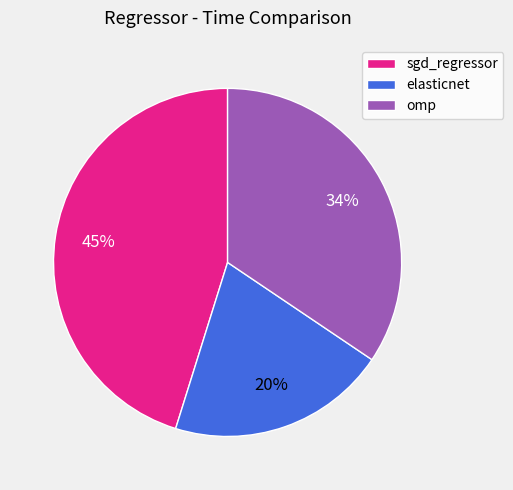

Combined, do elasticnet and omp account for over 50%?

Yes